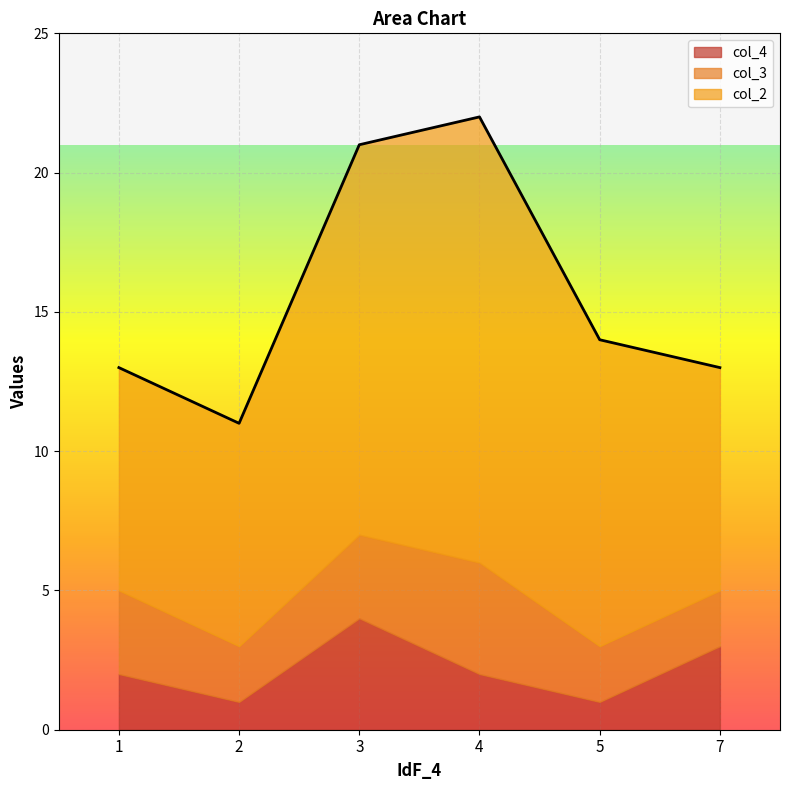

Is it true that col_2 equals 9 at 3?

False